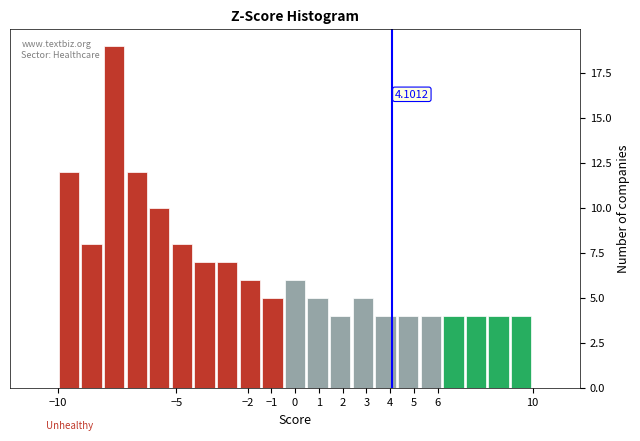

Over which range of the x-axis is the bar tallest?

-8.1 to -7.1